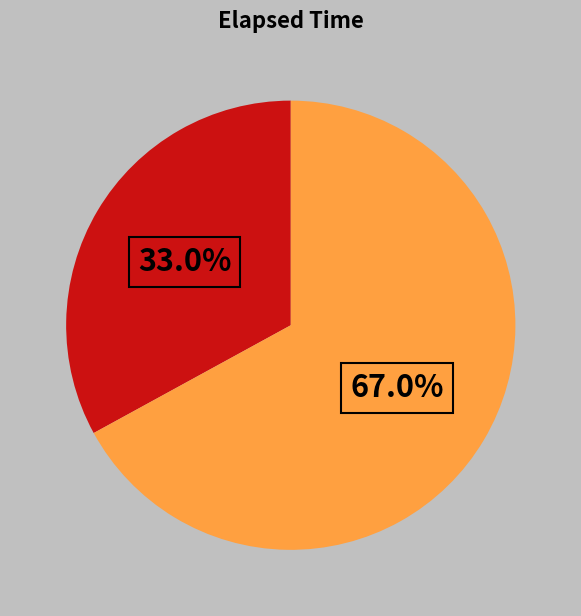

To the nearest percent, what is the difference between the largest and smallest slice percentages?

34%